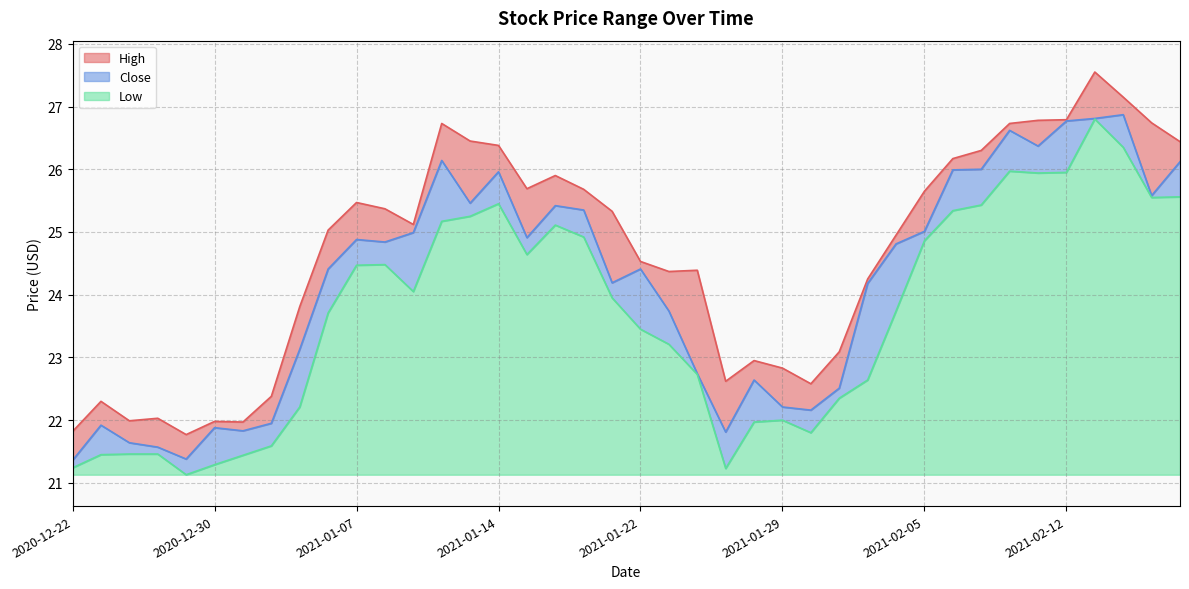

What is the difference between the maximum and minimum values in the Low series?

5.7